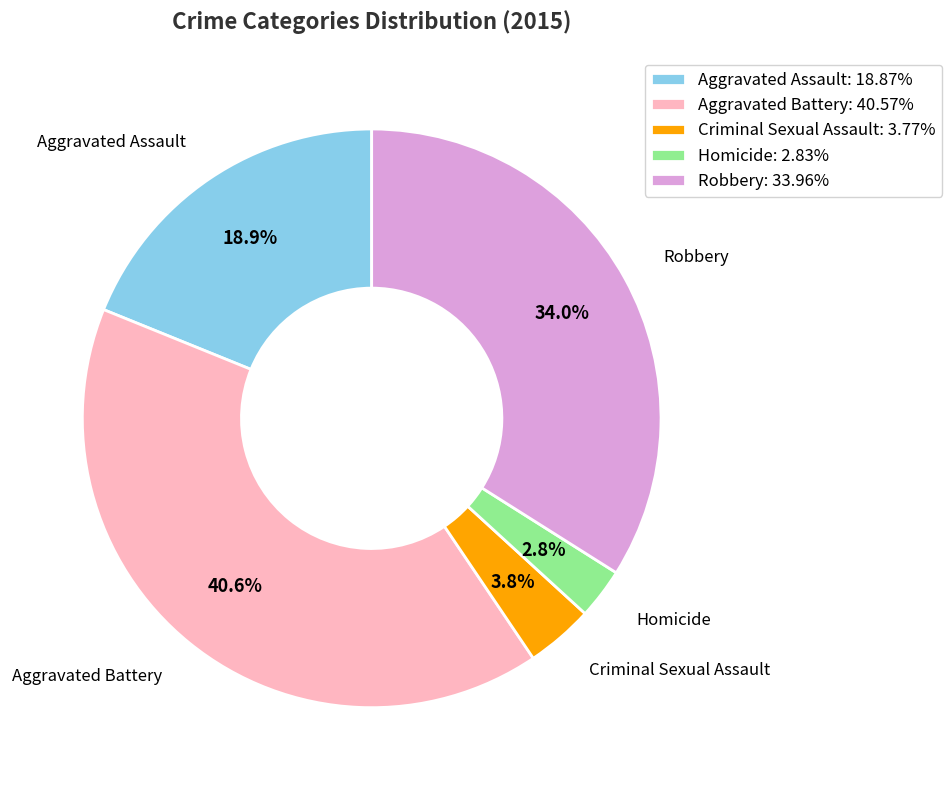

Is the sum of Robbery and Criminal Sexual Assault greater than half?

No